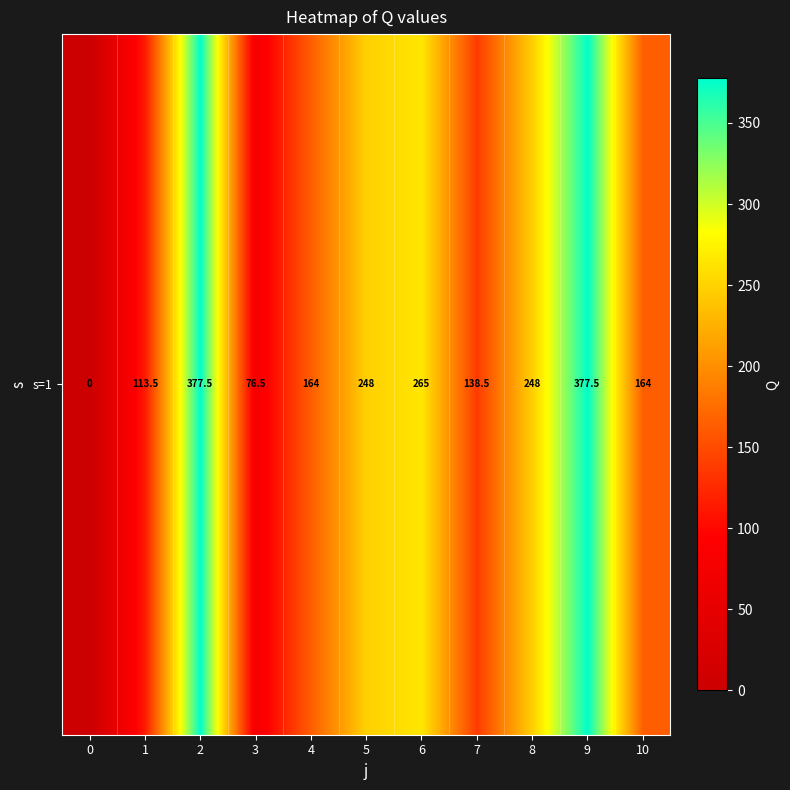

Is it true that the value at 4 is 55.6?

False